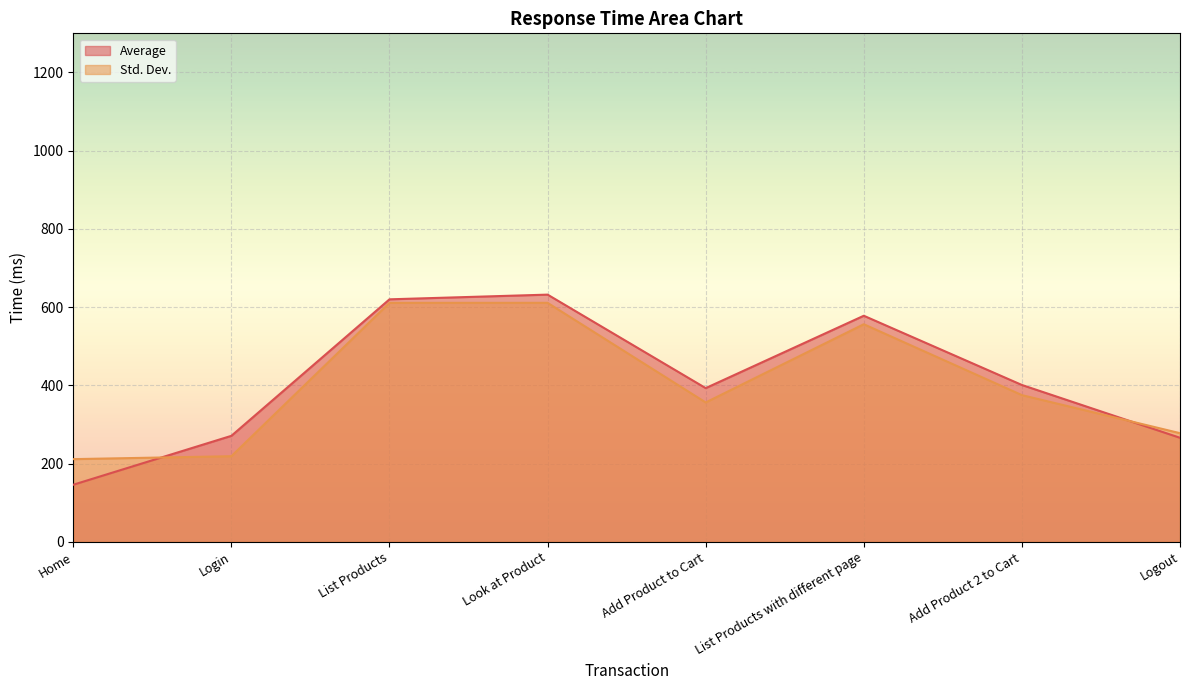

How many interior local valleys does the Std. Dev. series have?

1